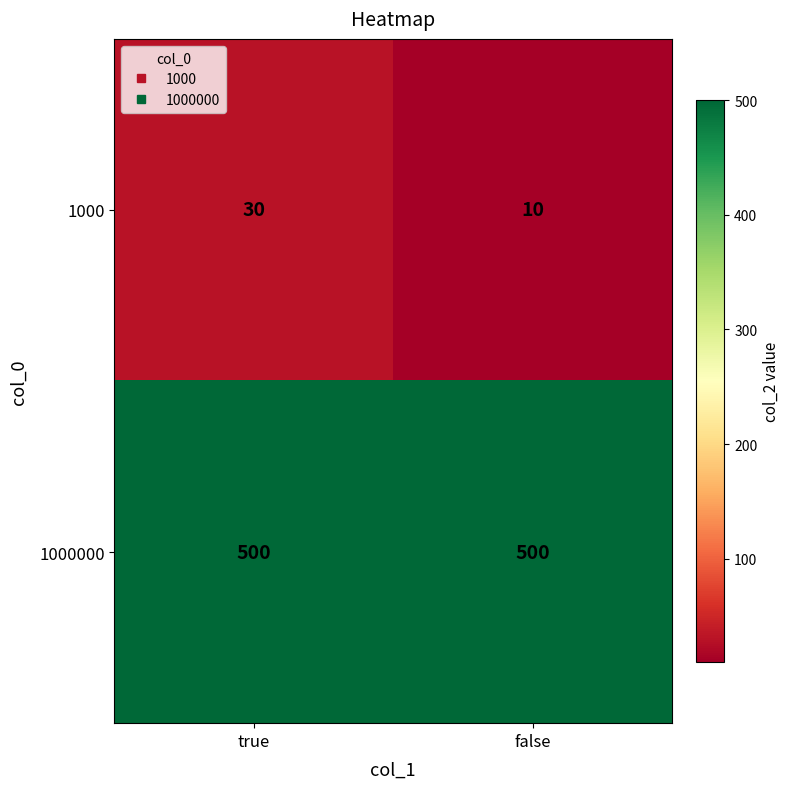

What is the total value across all series at false?

510